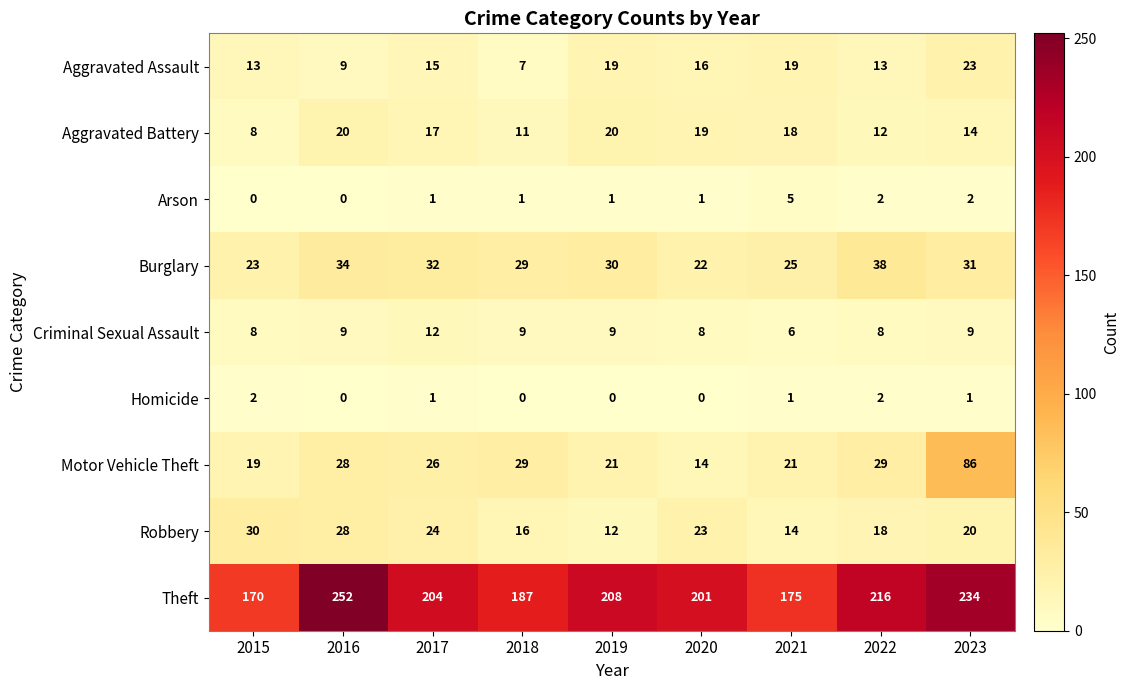

At how many categories does at least one series exceed 166?

9